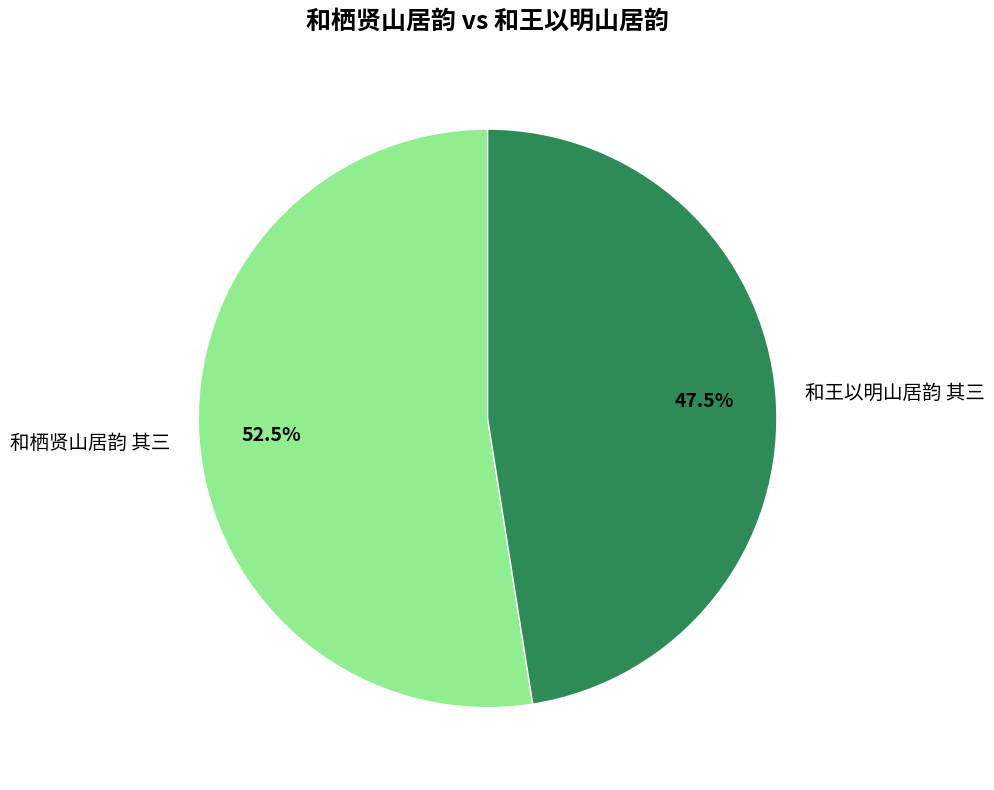

Approximately how many times larger is the value at 和王以明山居韵 其三 compared to 和栖贤山居韵 其三?

0.9